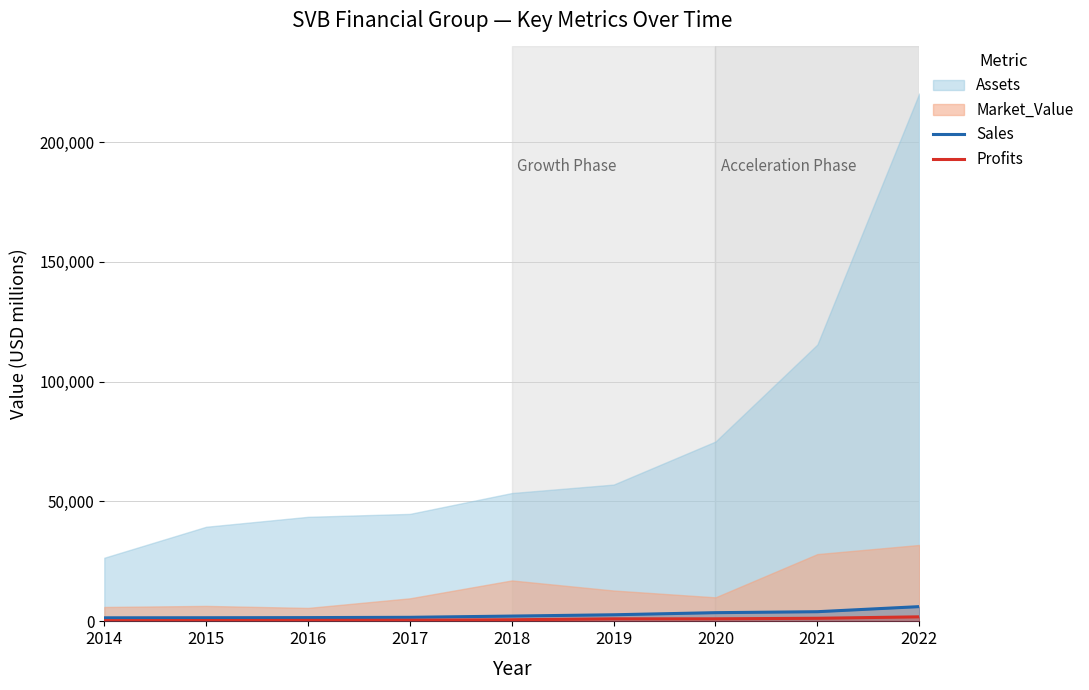

True or false: Profits and Sales cross at least once.

False